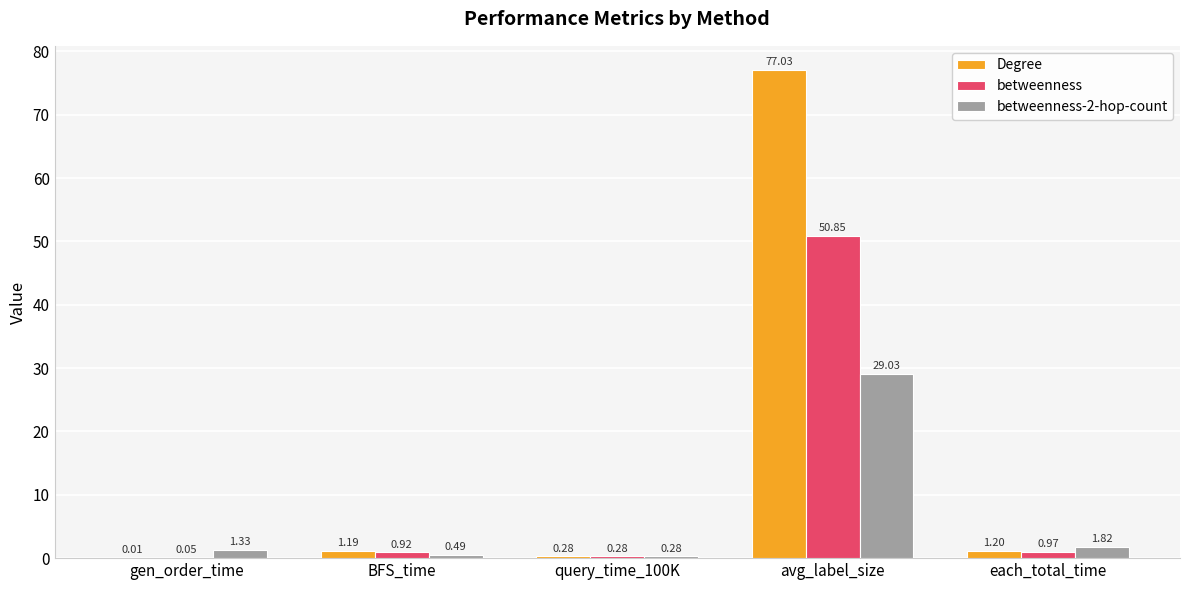

Which series changed the most between gen_order_time and BFS_time?

Degree